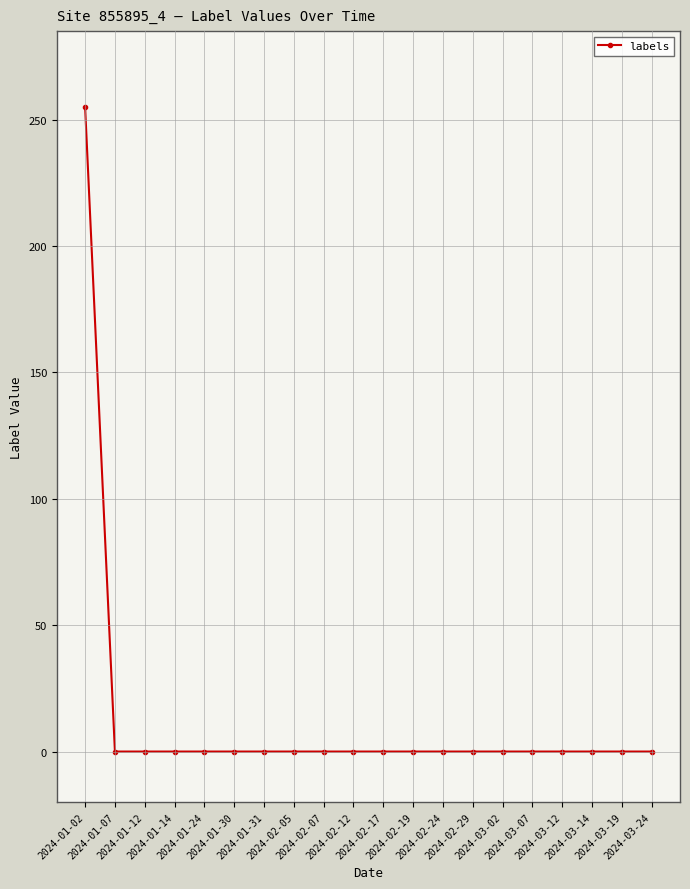

Reading left to right, list all the values displayed in this chart.

255	0	0	0	0	0	0	0	0	0	0	0	0	0	0	0	0	0	0	0